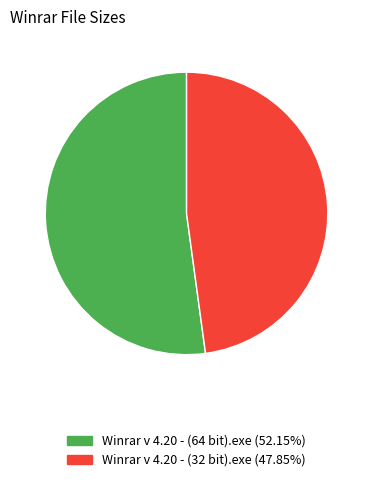

What is the largest slice in the pie chart?

Winrar v 4.20 - (64 bit).exe